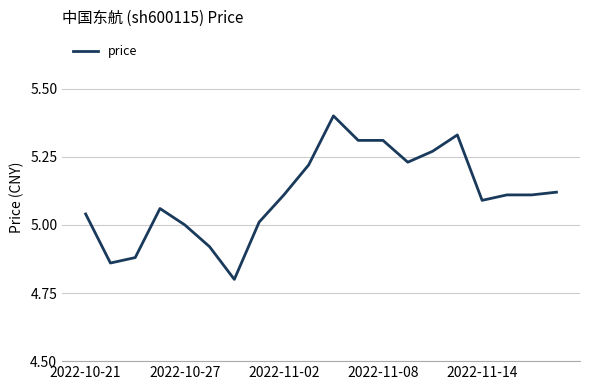

What is the smallest value displayed?

4.8